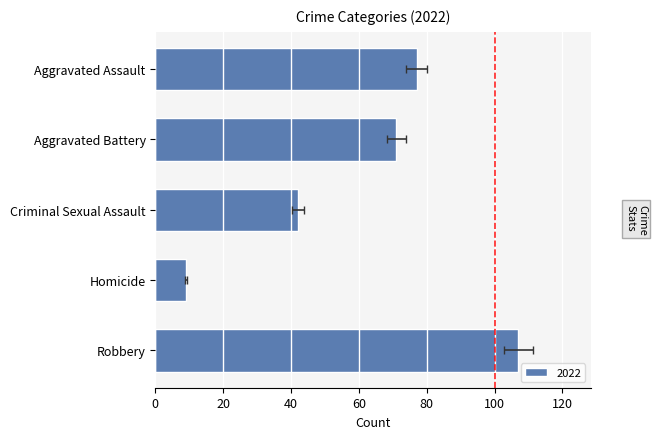

What position from the left is Aggravated Battery?

2